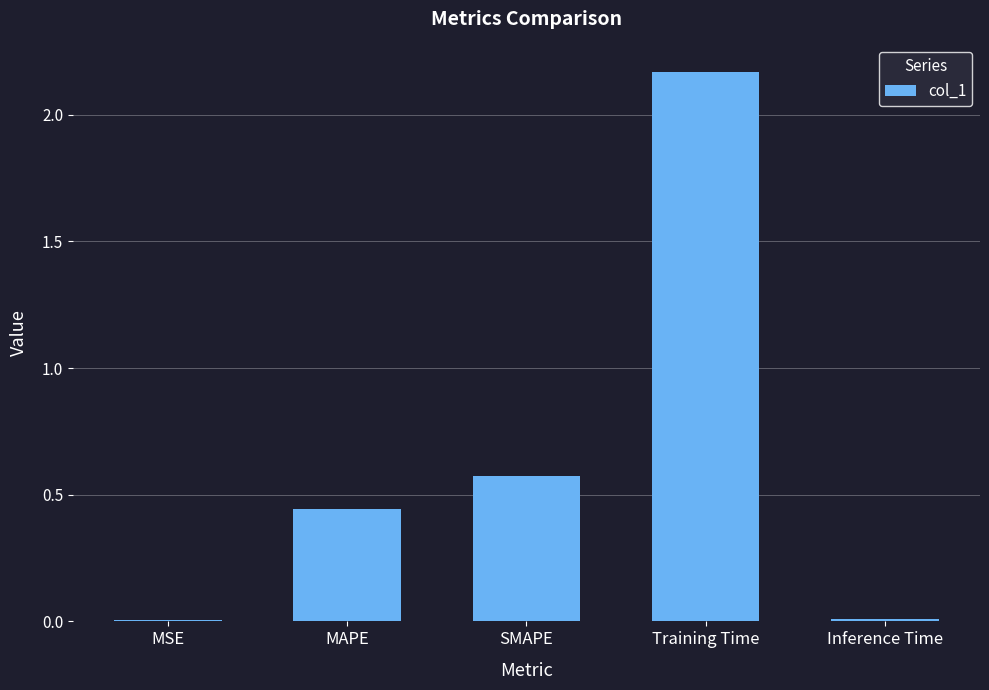

What is the change in value from SMAPE to Training Time?

+1.6